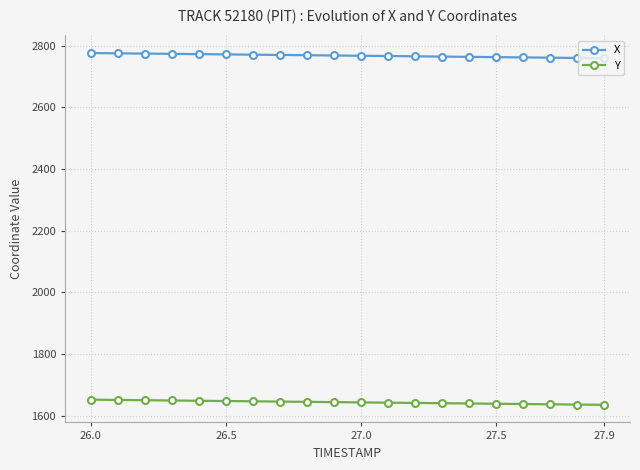

At how many categories does at least one series exceed 2362?

20